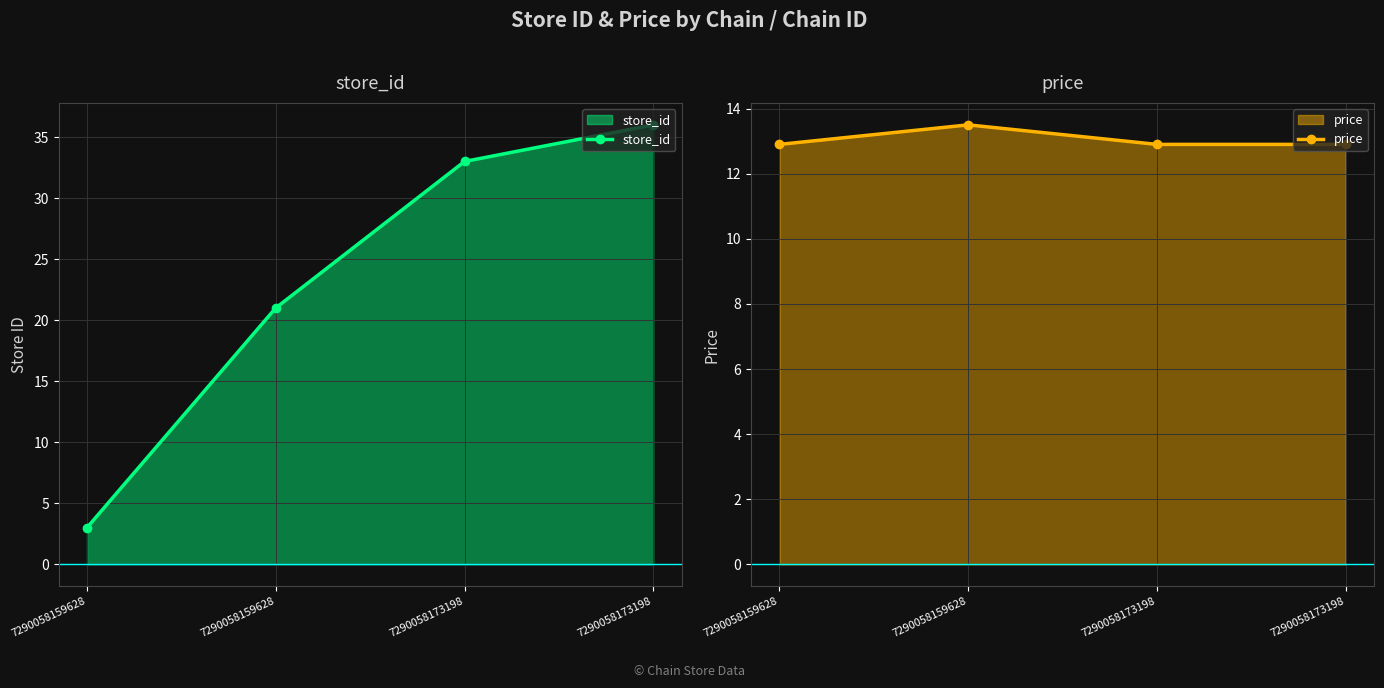

Is the value of price at 7290058159628 greater than the value of store_id at 7290058173198?

No